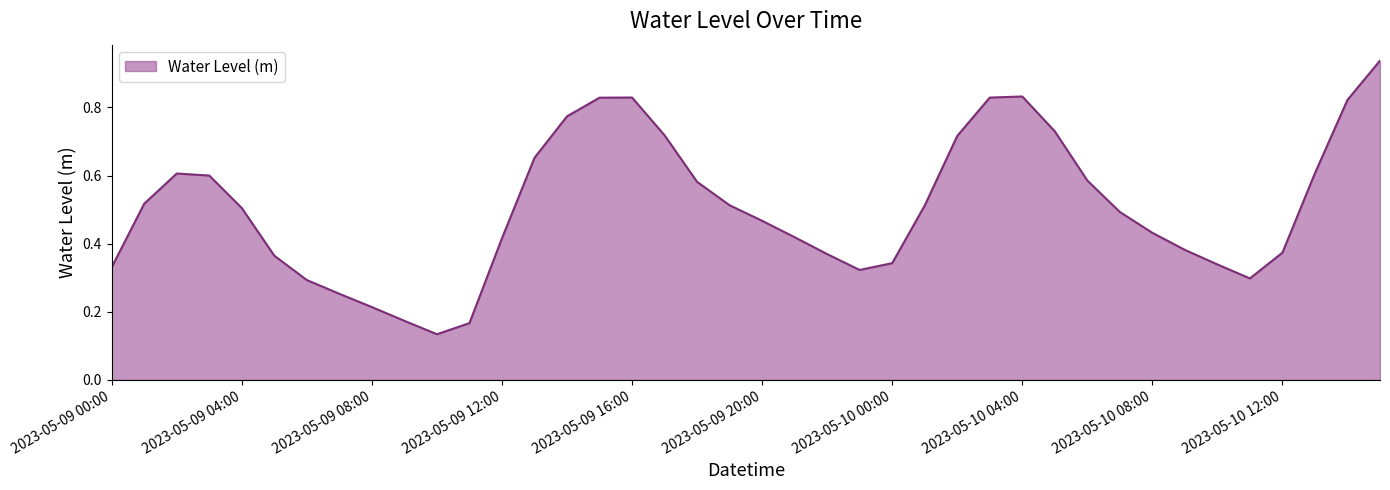

Which label corresponds to the largest value in the chart?

2023-05-10 15:00:00